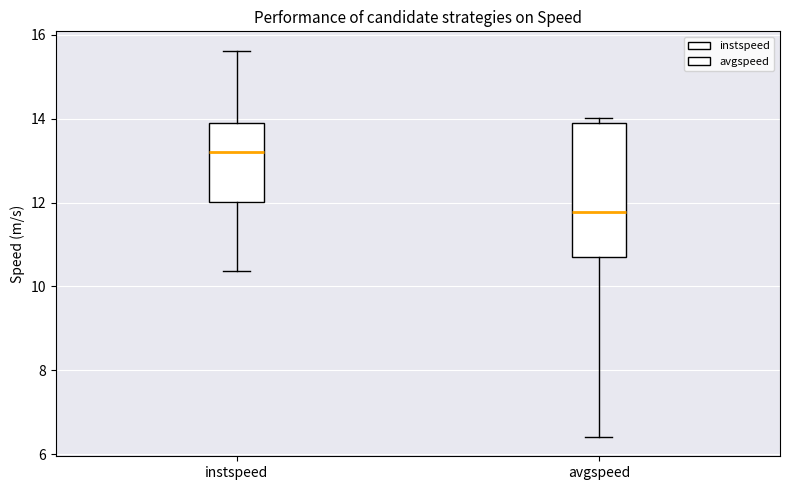

Which box has the lowest median line?

avgspeed